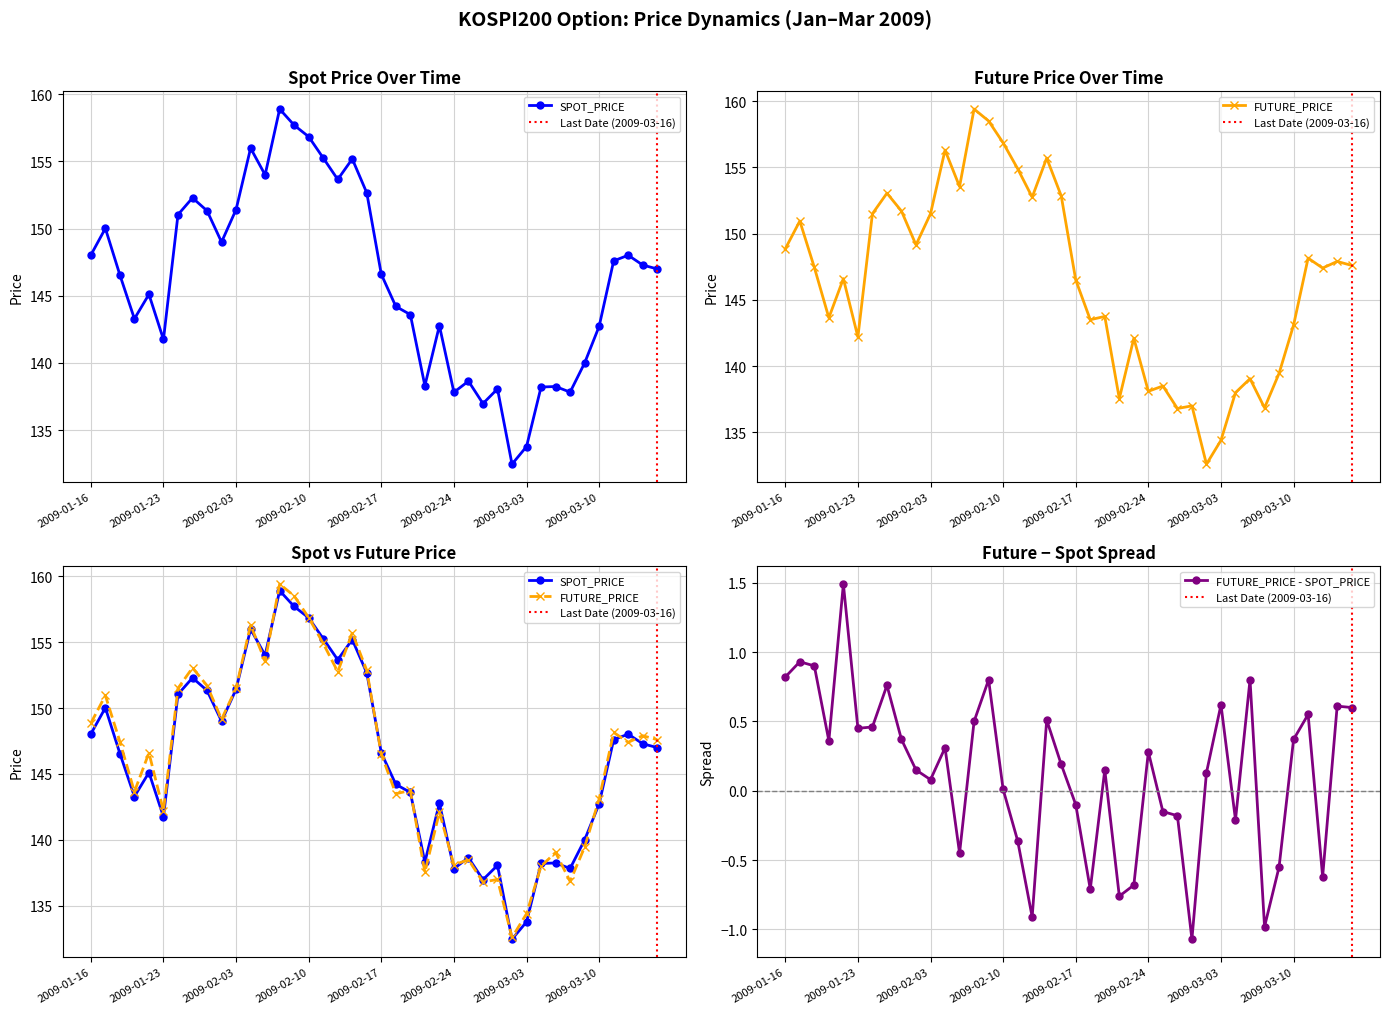

The SPOT_PRICE series shows 191.7 at 2009-03-16. True or false?

False